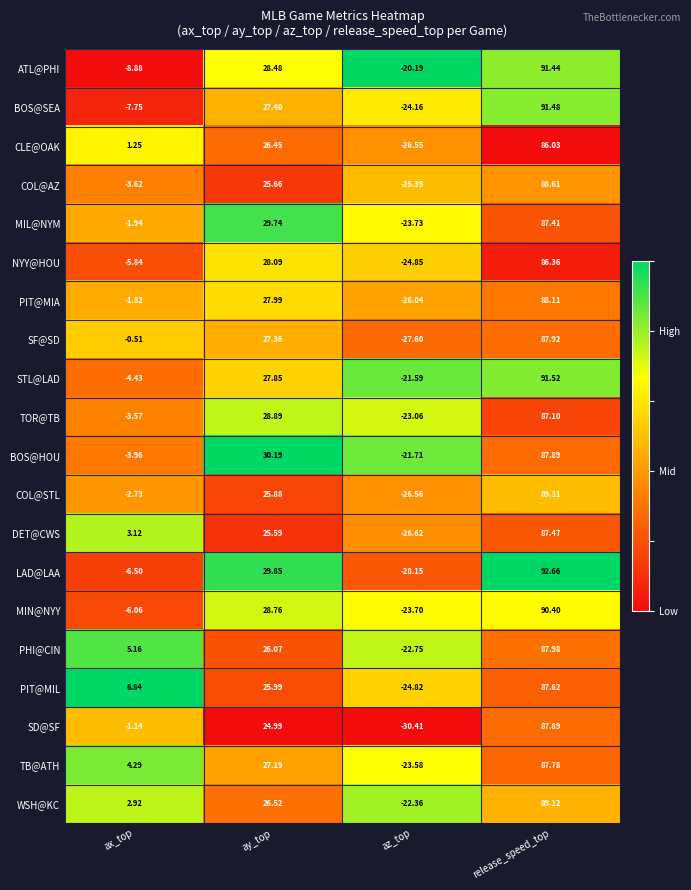

How many series are shown in this chart?

20